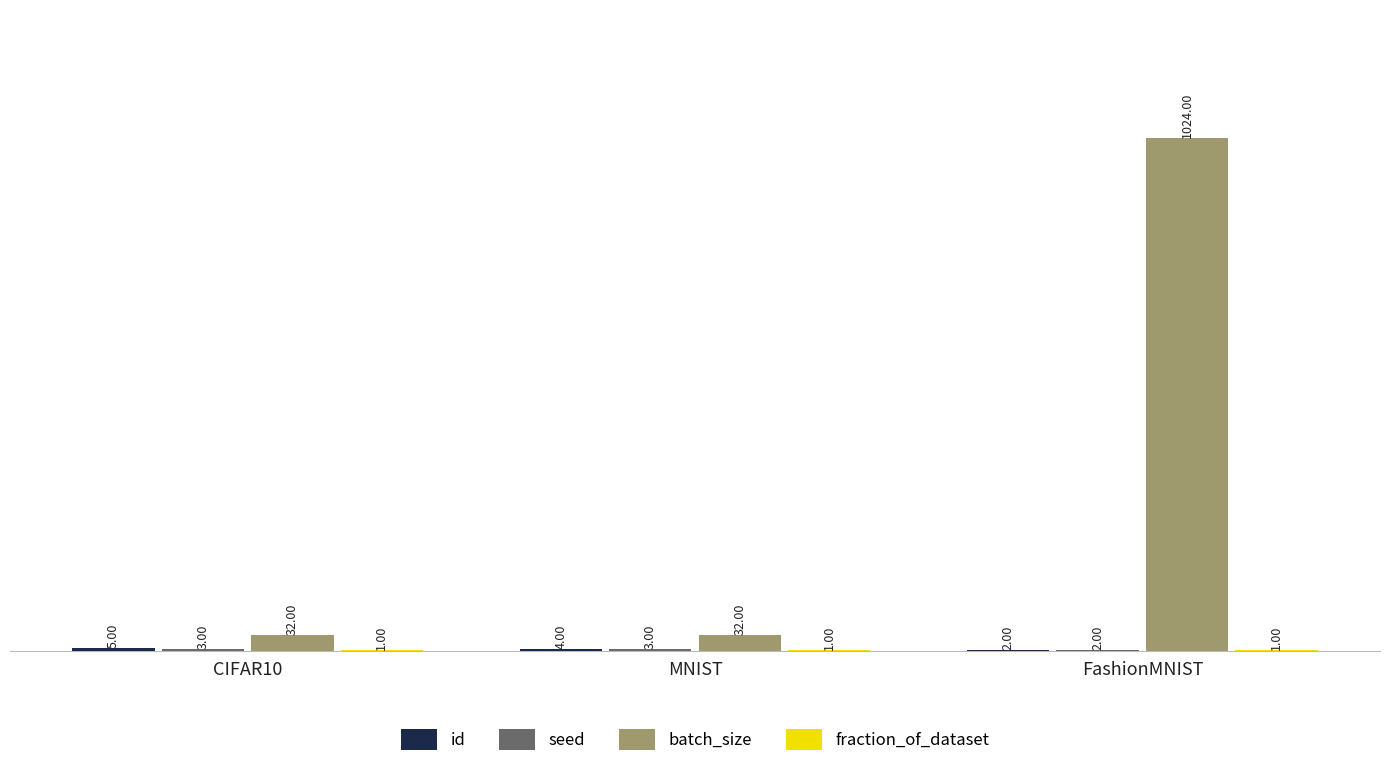

At which category is the sum across all series the highest?

FashionMNIST